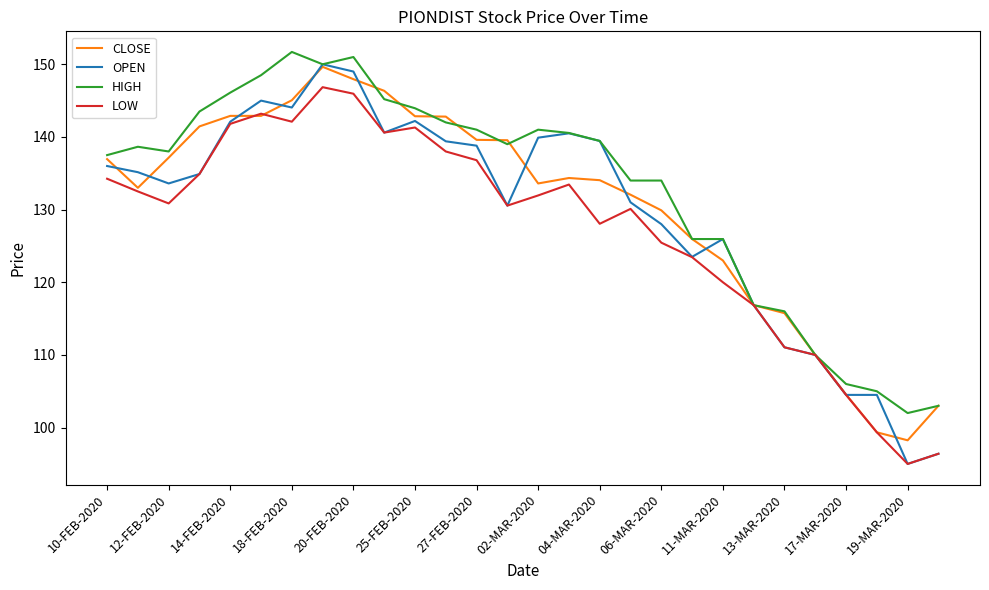

True or false: LOW has more than 0 points higher than both neighbors.

True